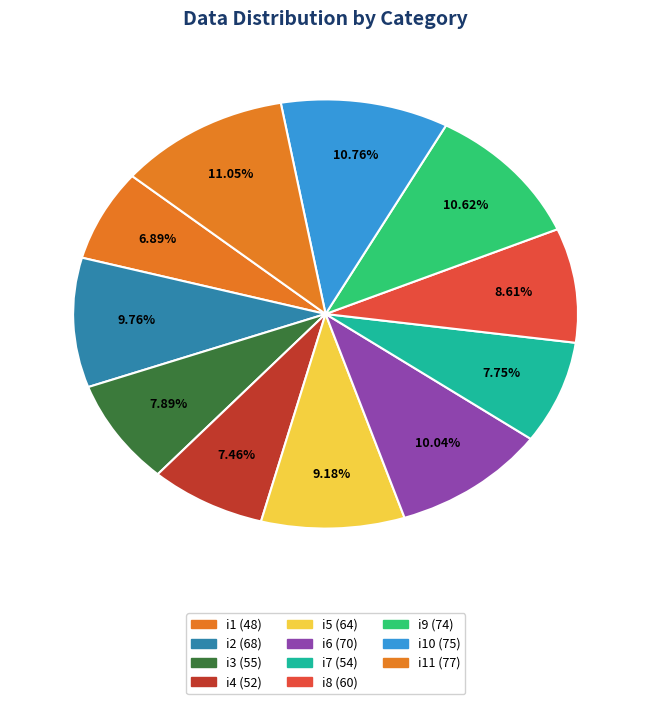

Count the number of slices in the pie.

11